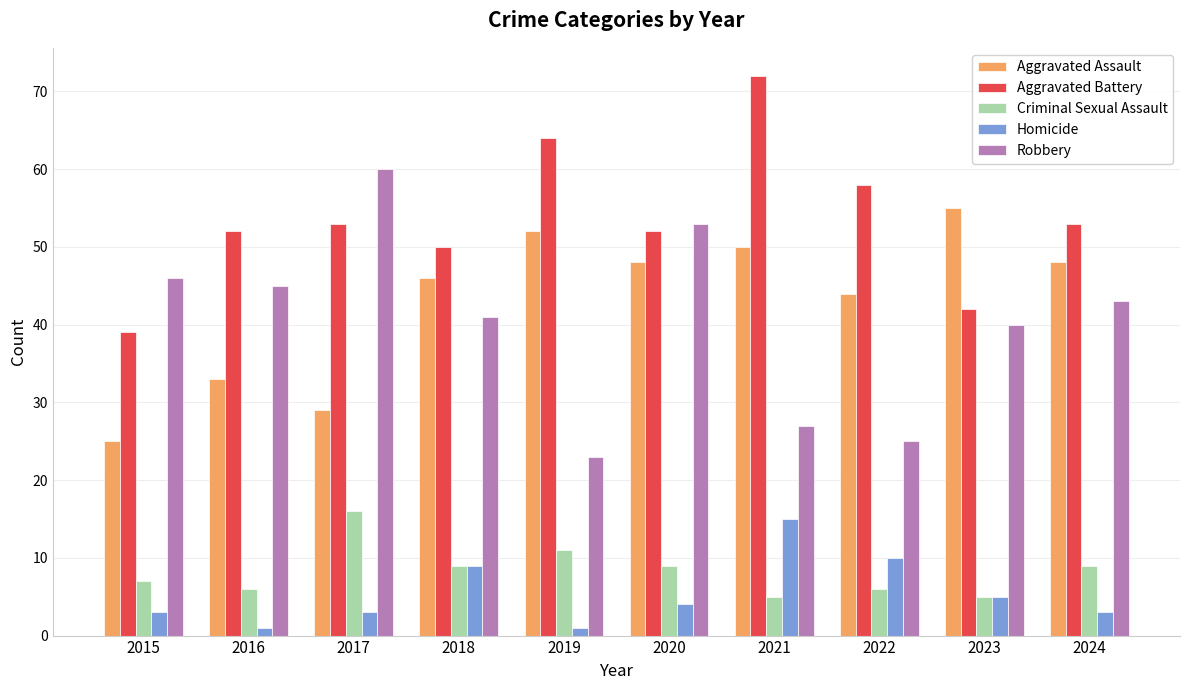

What is the spread (max minus min) of values at 2018?

41